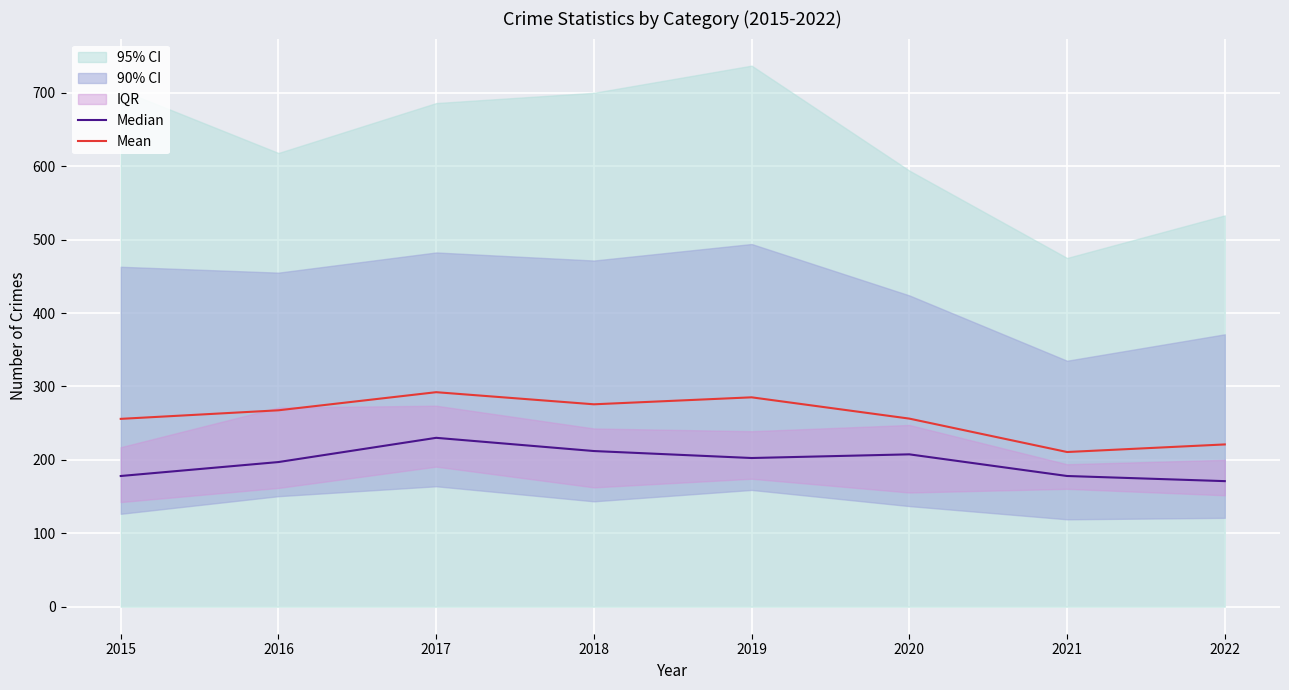

How many values in the Median series exceed 202?

4